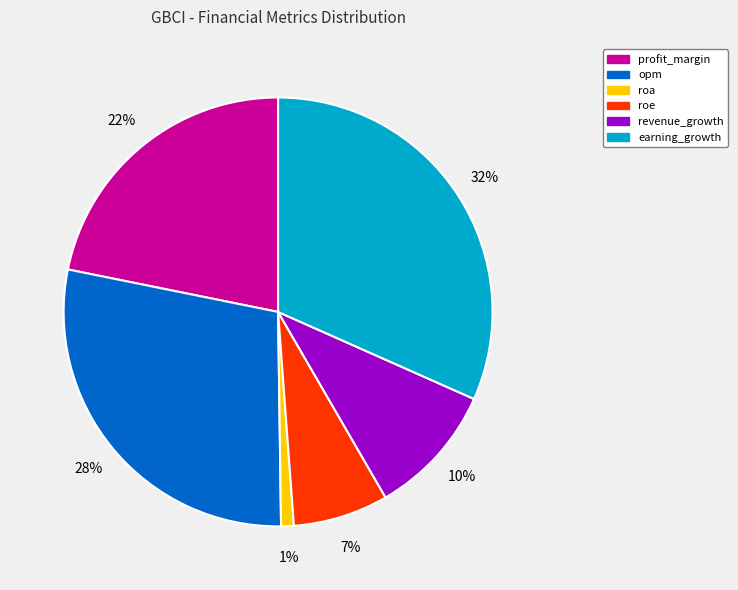

What is the ratio of the value at opm to the value at earning_growth?

0.9